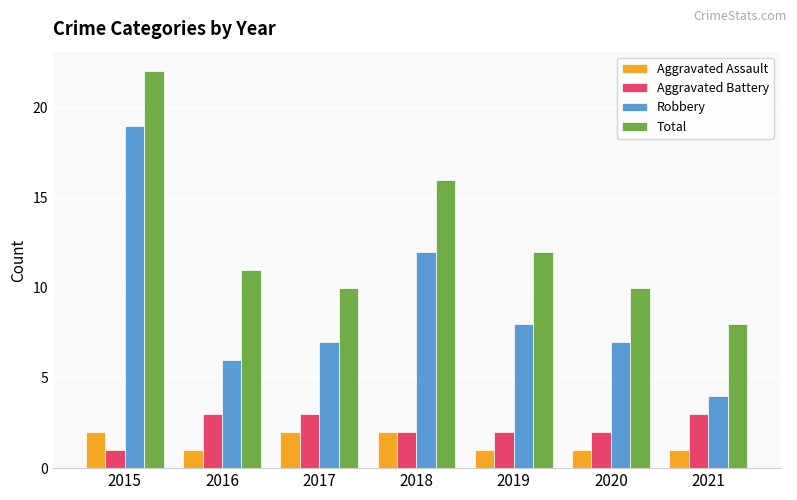

Count the Aggravated Assault values in the range 1 to 2.

7